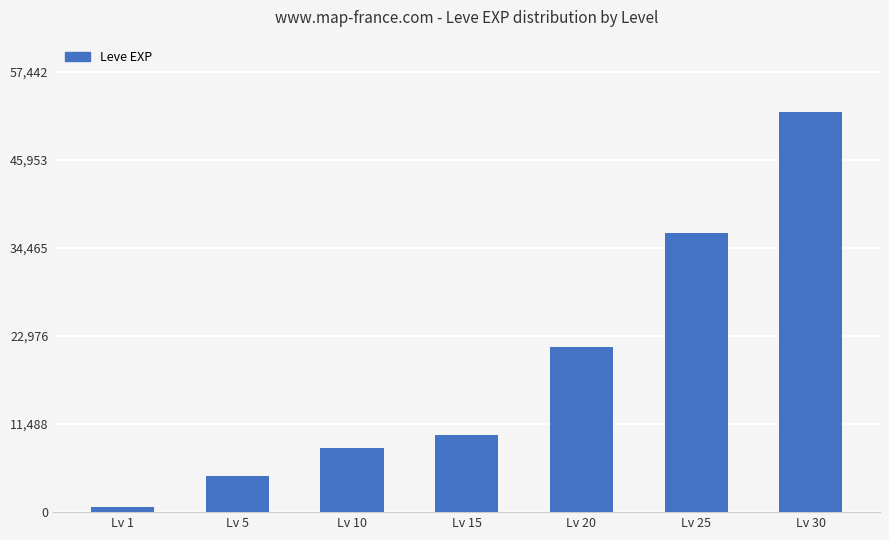

Approximately how many times larger is the value at Lv 10 compared to Lv 20?

0.4